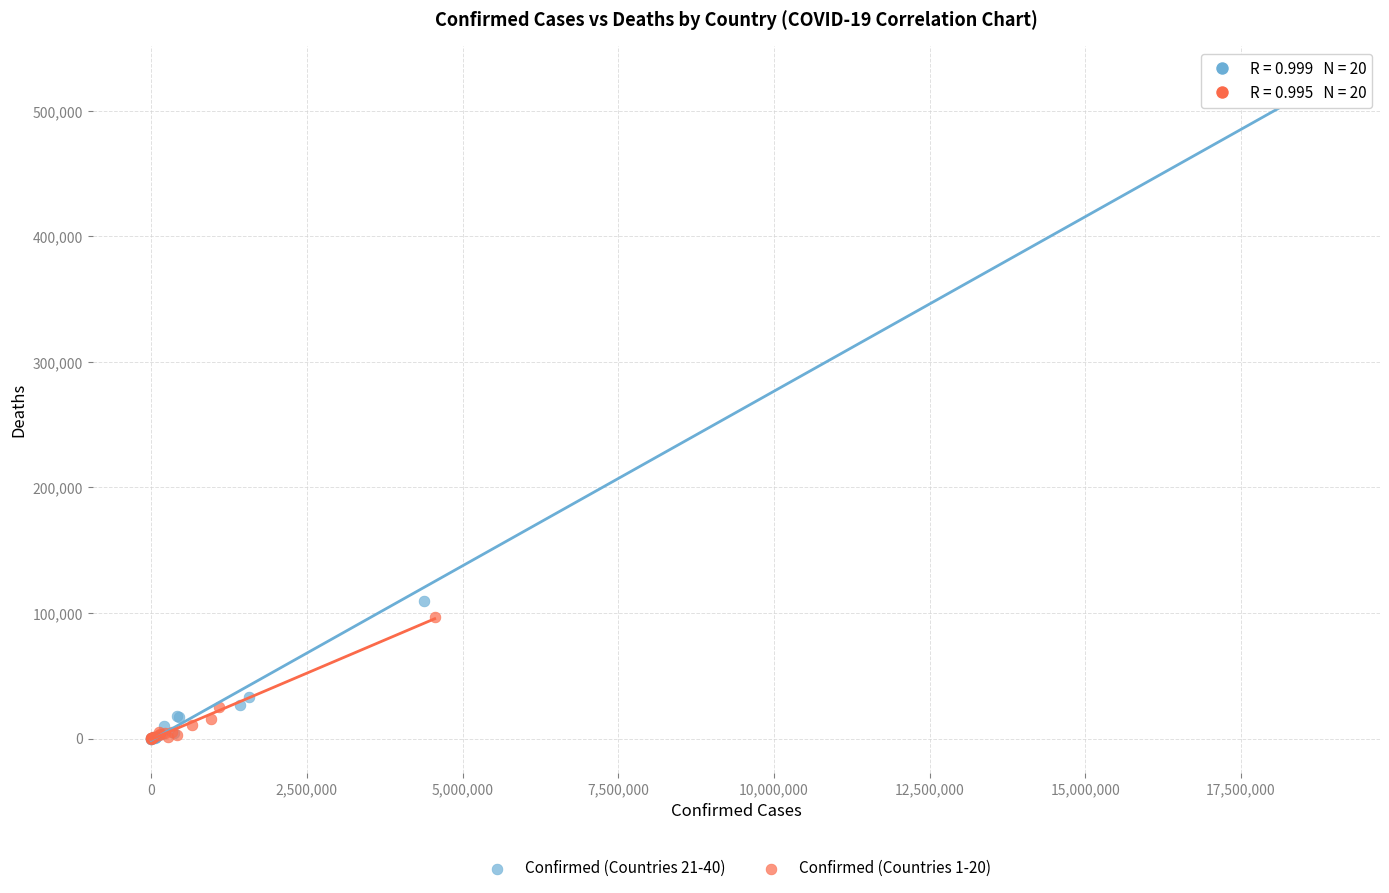

Which series reaches the maximum Y coordinate?

Confirmed (Countries 21-40)